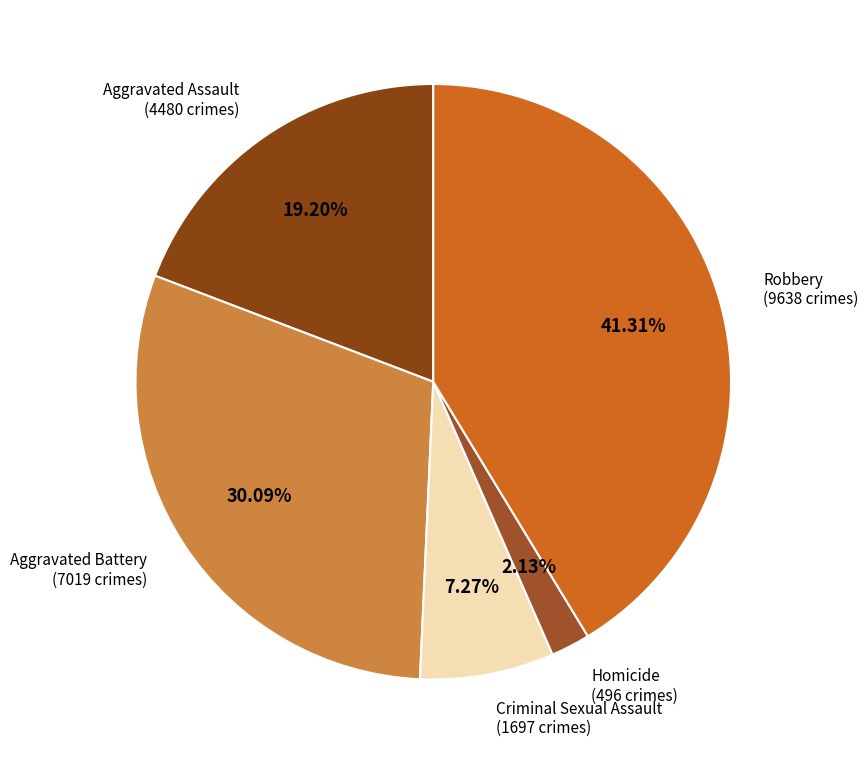

What is the smallest slice in the pie chart?

Homicide